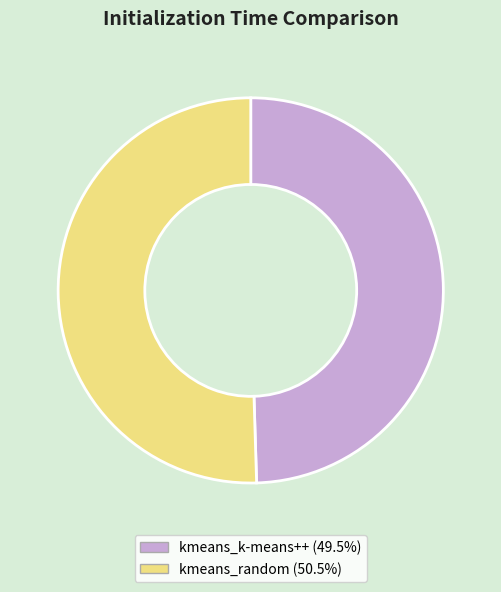

What is the smallest slice in the pie chart?

kmeans_k-means++